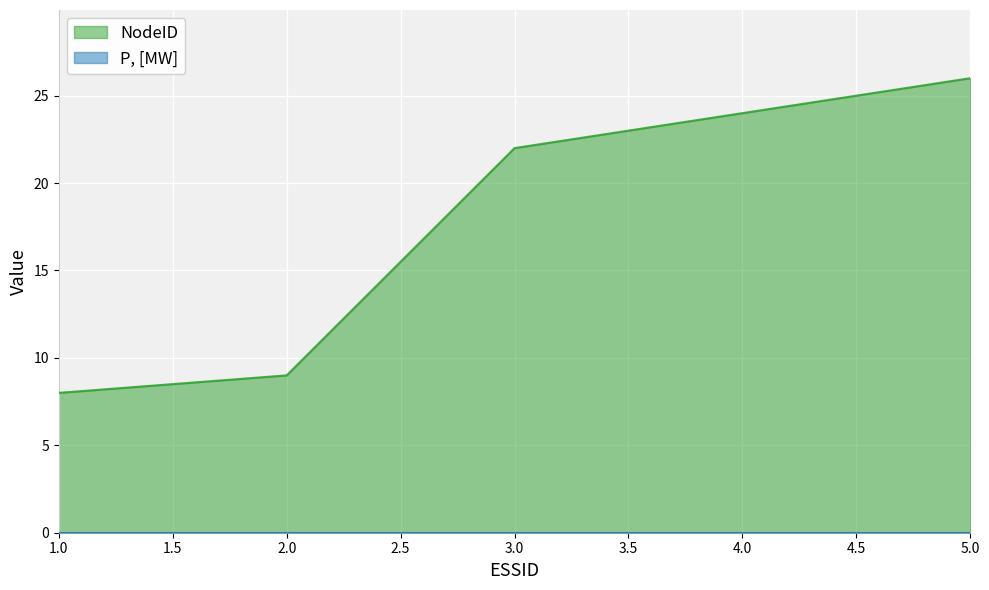

What is the value of the 4th point from the left?

24